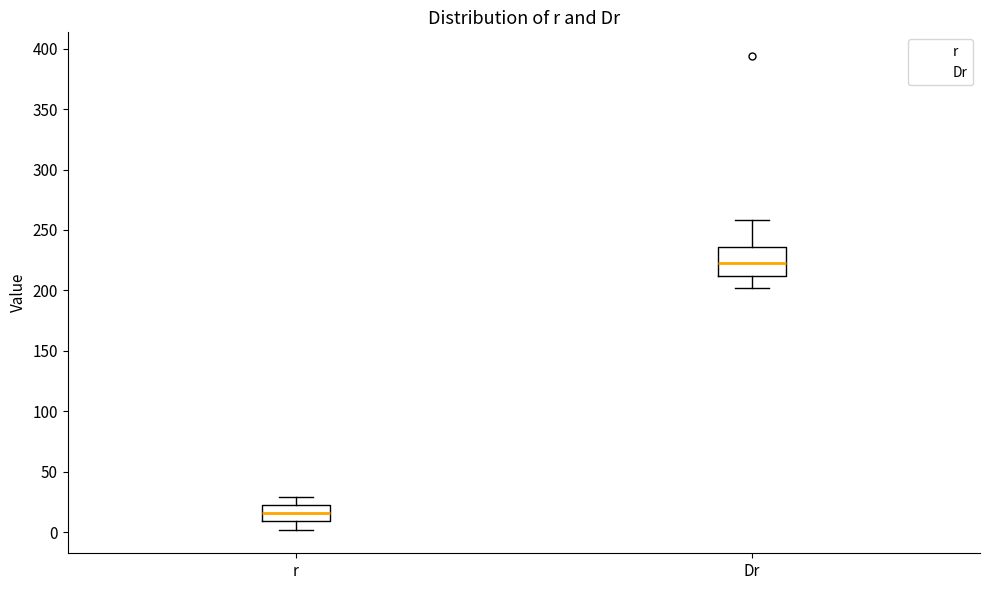

Comparing the boxes themselves (not the whiskers), which one is the tallest?

Dr